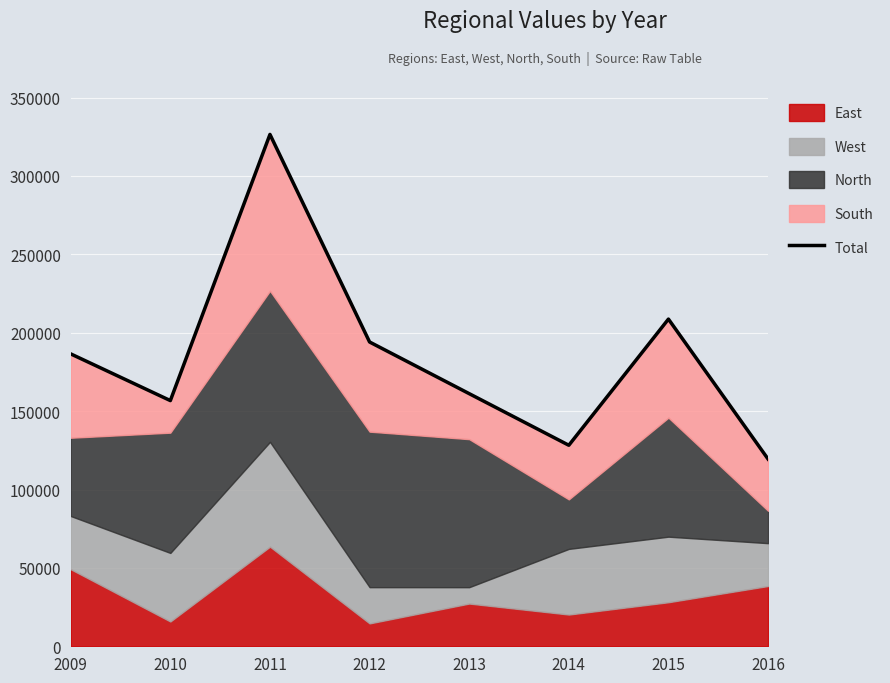

List the labels in order of value, largest first.

2011, 2015, 2012, 2009, 2013, 2010, 2014, 2016